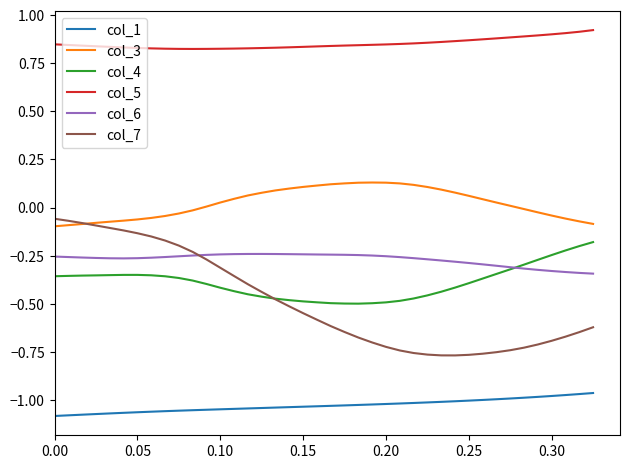

Which series has the widest spread of values?

col_7